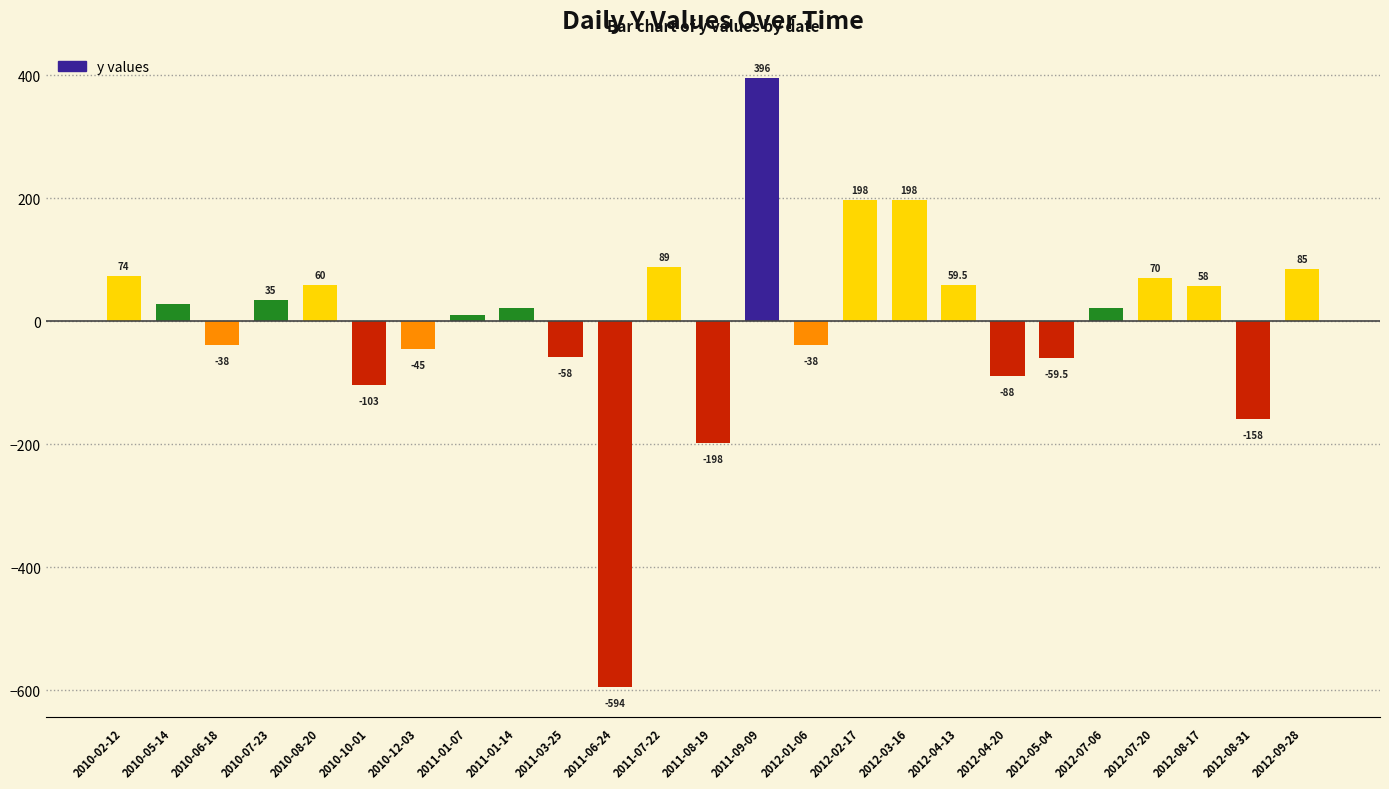

Reading right to left, transcribe all the data shown in this chart.

2012-09-28=85.0	2012-08-31=-158.0	2012-08-17=58.0	2012-07-20=70.0	2012-07-06=21.0	2012-05-04=-59.5	2012-04-20=-88.0	2012-04-13=59.5	2012-03-16=198.0	2012-02-17=198.0	2012-01-06=-38.0	2011-09-09=396.0	2011-08-19=-198.0	2011-07-22=89.0	2011-06-24=-594.0	2011-03-25=-58.0	2011-01-14=21.0	2011-01-07=10.0	2010-12-03=-45.0	2010-10-01=-103.0	2010-08-20=60.0	2010-07-23=35.0	2010-06-18=-38.0	2010-05-14=28.0	2010-02-12=74.0